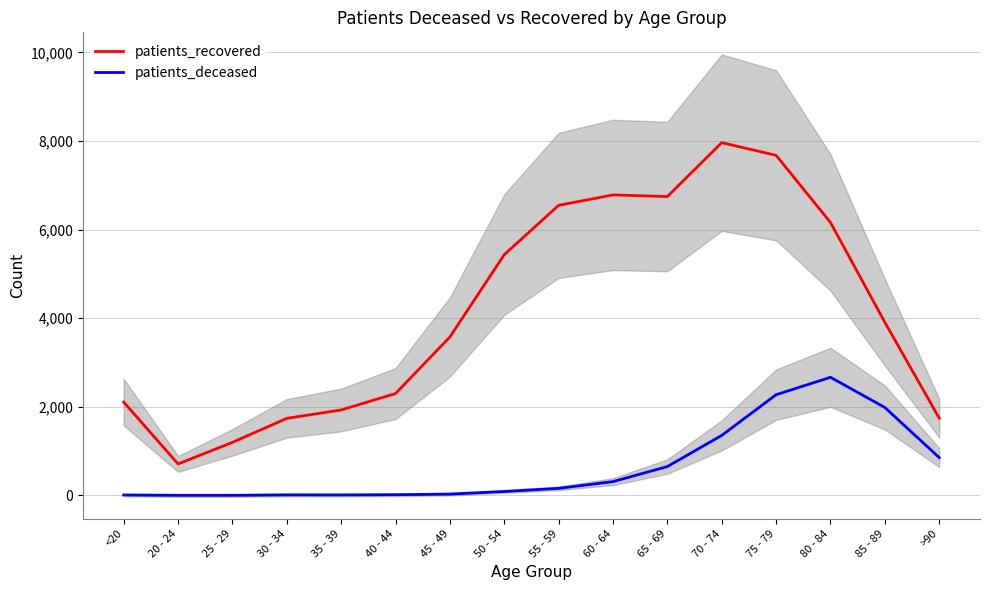

Between 50 - 54 and 60 - 64, which series saw the biggest shift?

patients_recovered